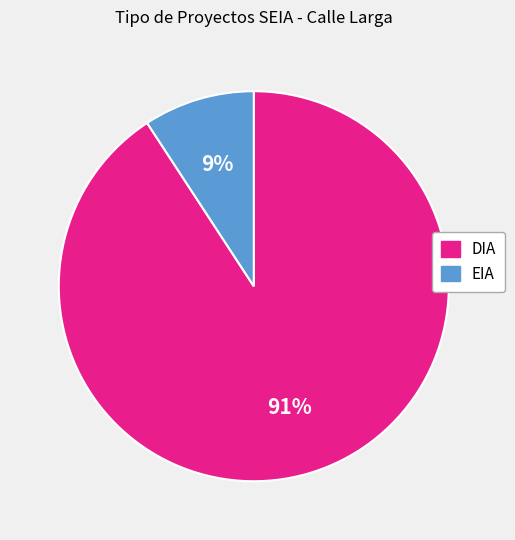

Combined, do DIA and EIA account for over 50%?

Yes